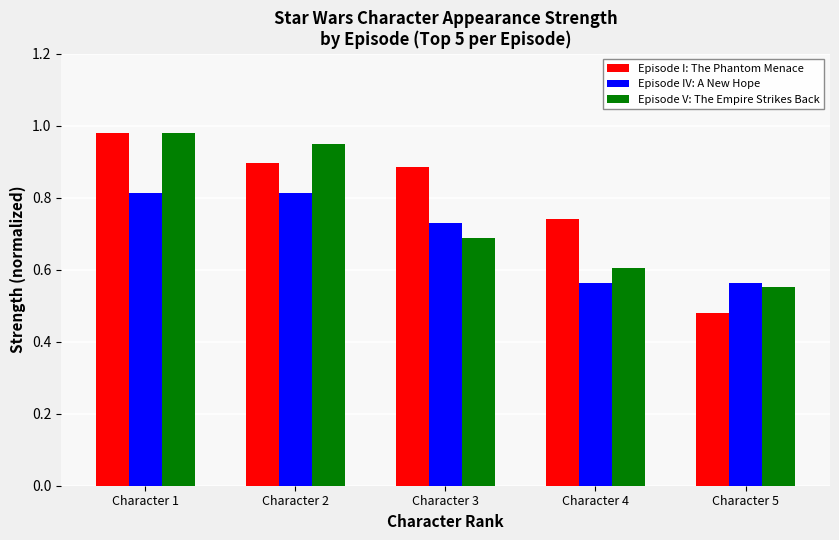

True or false: Episode IV: A New Hope has a value of 0.3 at Character 4.

False